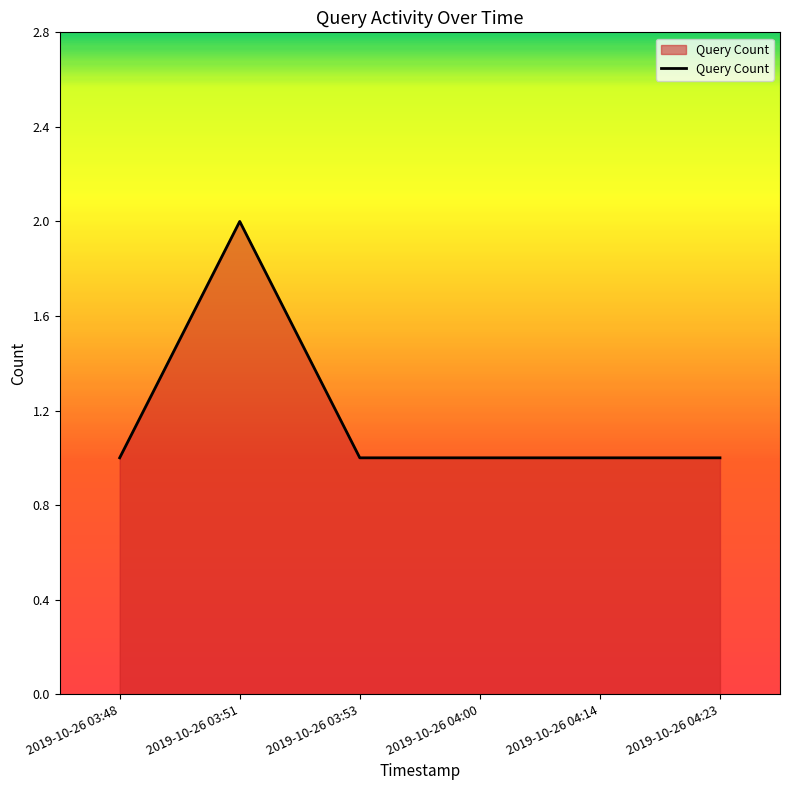

Where is the first local maximum?

2019-10-26 03:51